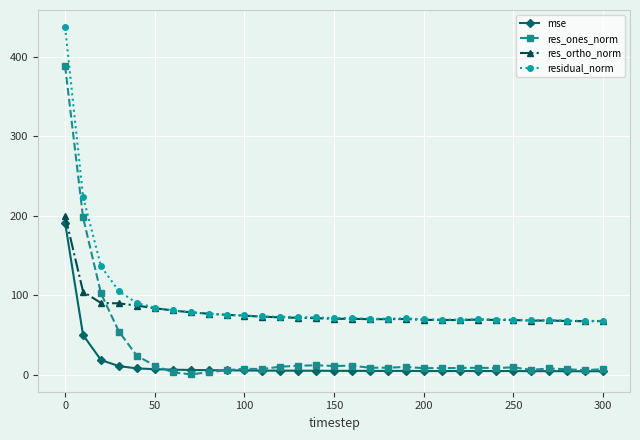

At how many categories does at least one series exceed 123?

3